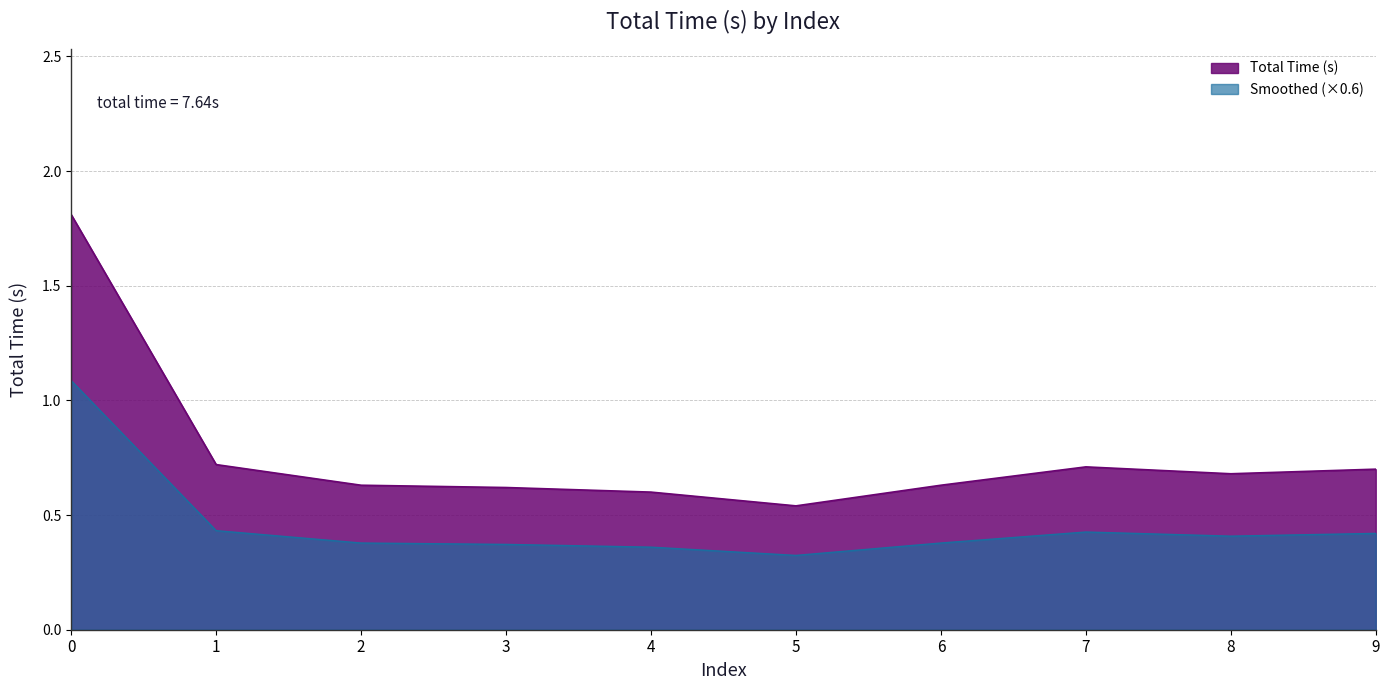

Which label corresponds to the smallest value in the chart?

5